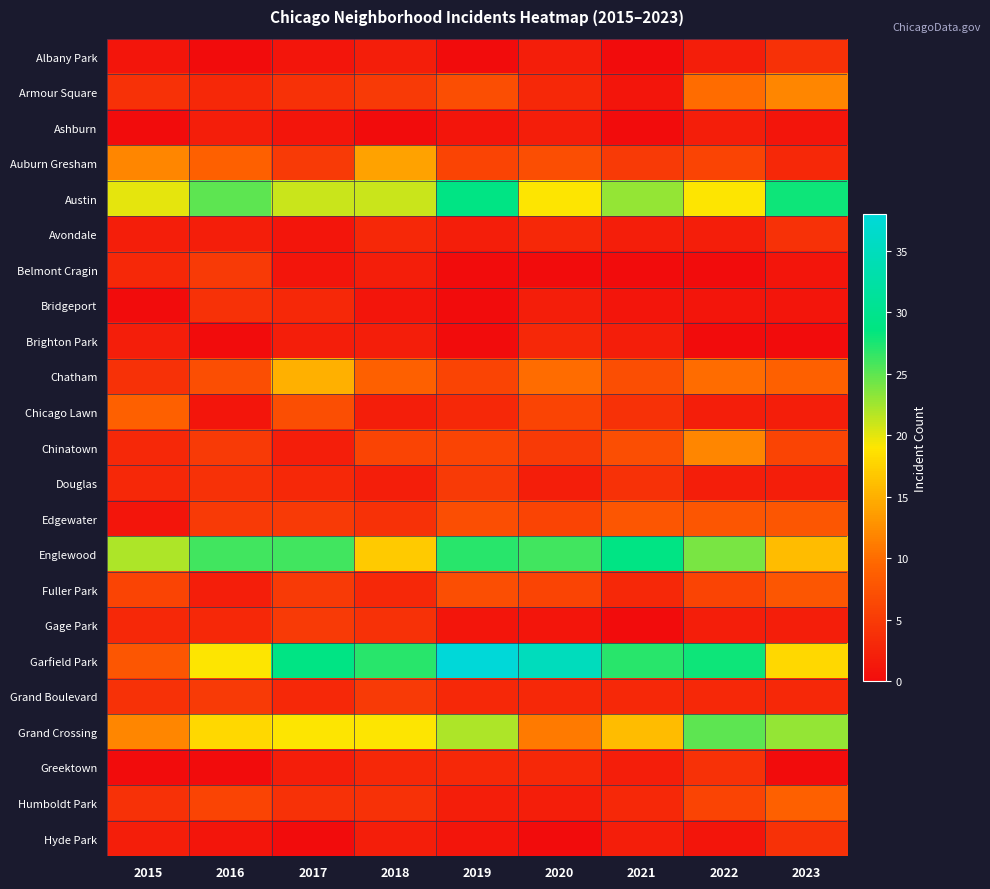

List the series in order of their peak value, lowest first.

Ashburn, Brighton Park, Albany Park, Avondale, Bridgeport, Greektown, Hyde Park, Belmont Cragin, Douglas, Gage Park, Grand Boulevard, Edgewater, Fuller Park, Chicago Lawn, Humboldt Park, Armour Square, Chinatown, Auburn Gresham, Chatham, Grand Crossing, Austin, Englewood, Garfield Park